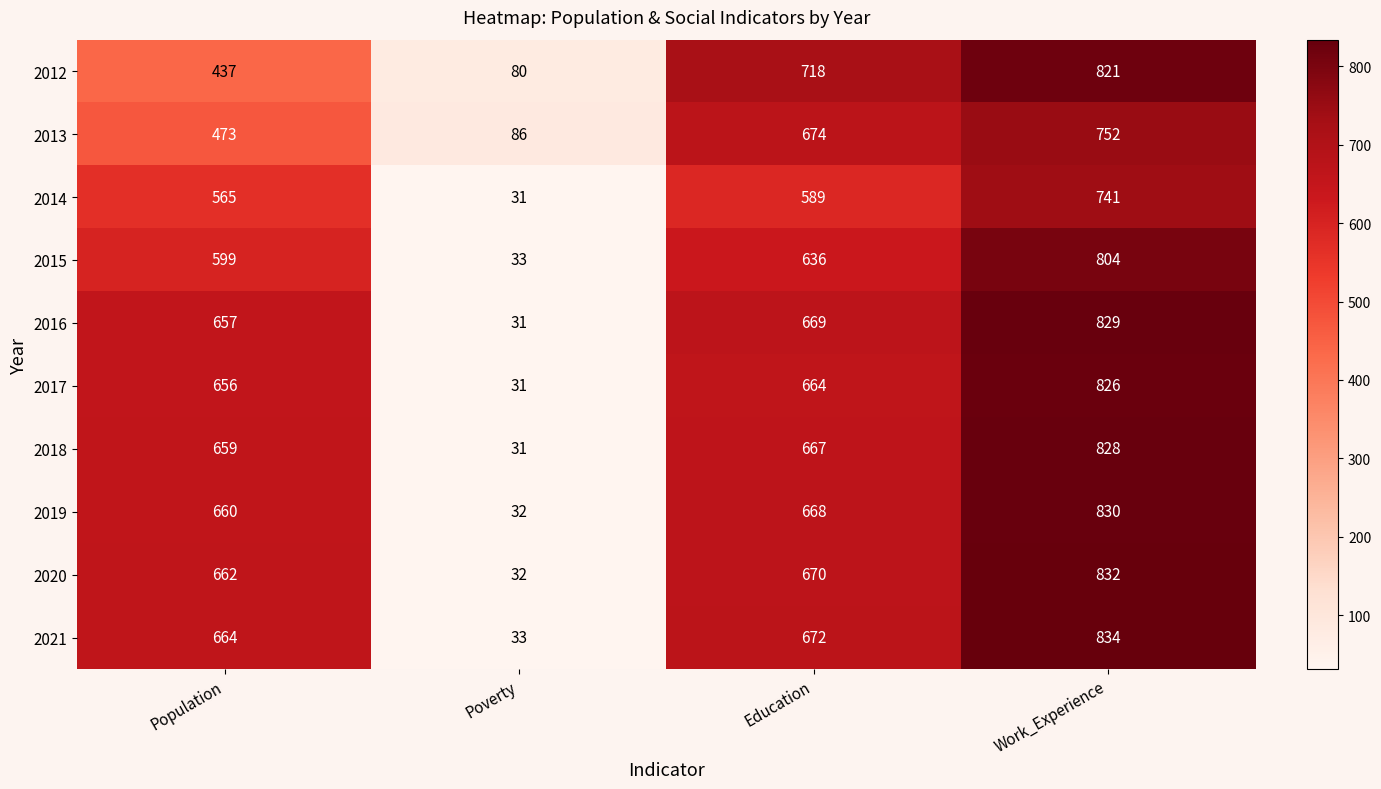

What is the spread (max minus min) of values at Education?

129